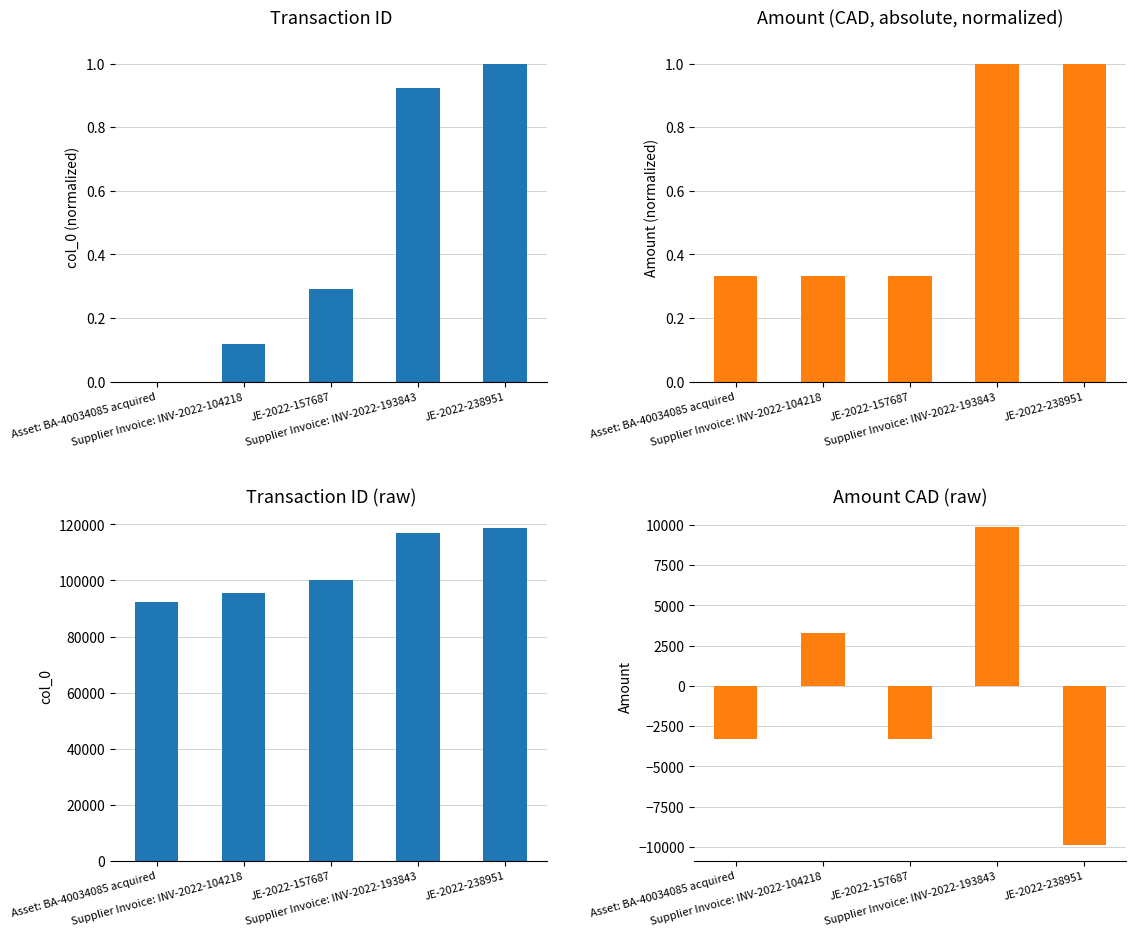

What is the label of the 2nd bar from the left?

Supplier Invoice: INV-2022-104218